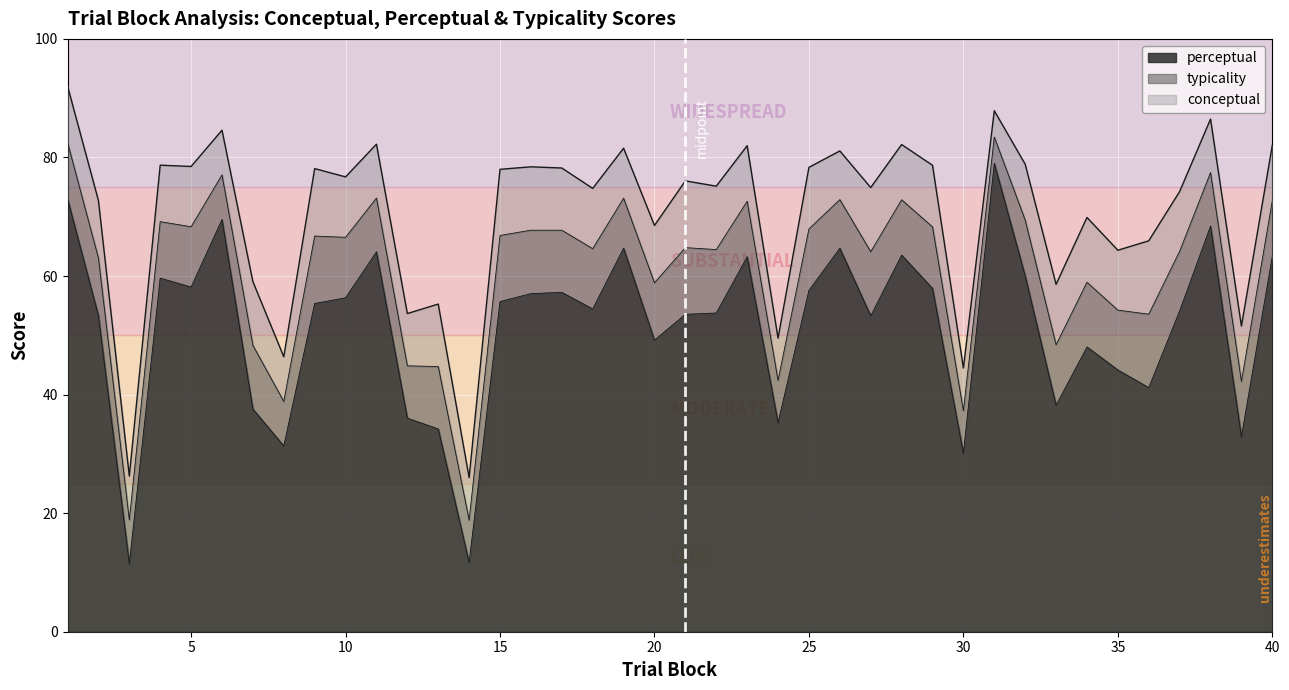

At which label is perceptual closest to 45?

35